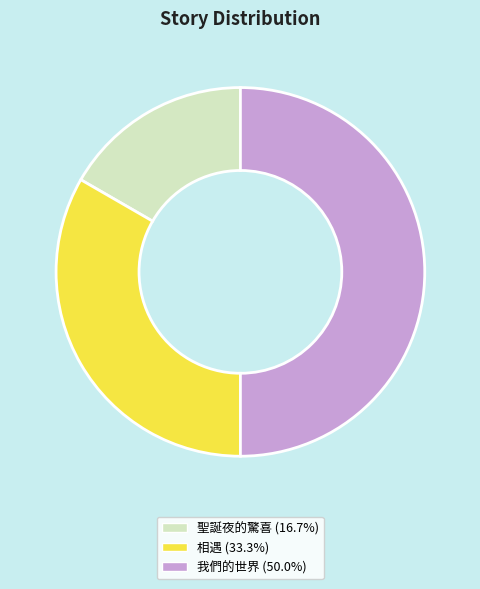

Count the number of slices in the pie.

3